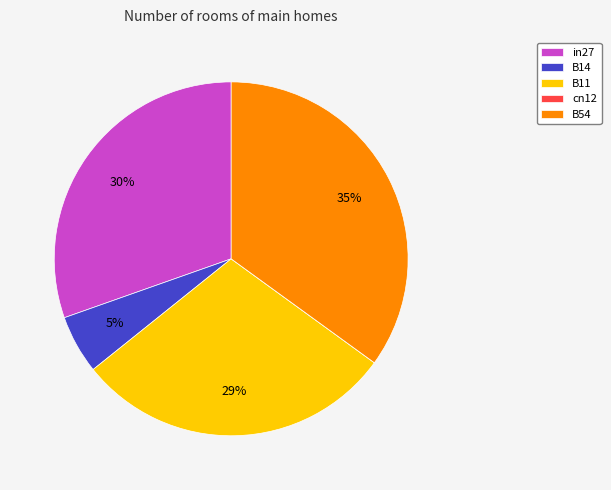

To the nearest percent, what is the difference between the largest and smallest slice percentages?

35%